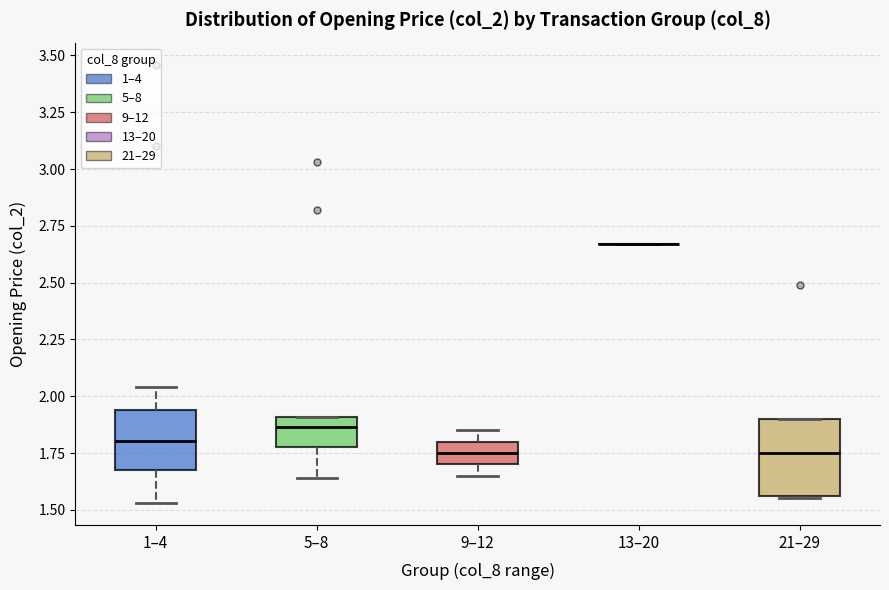

Which box is the tallest, from its lower edge to its upper edge?

21–29